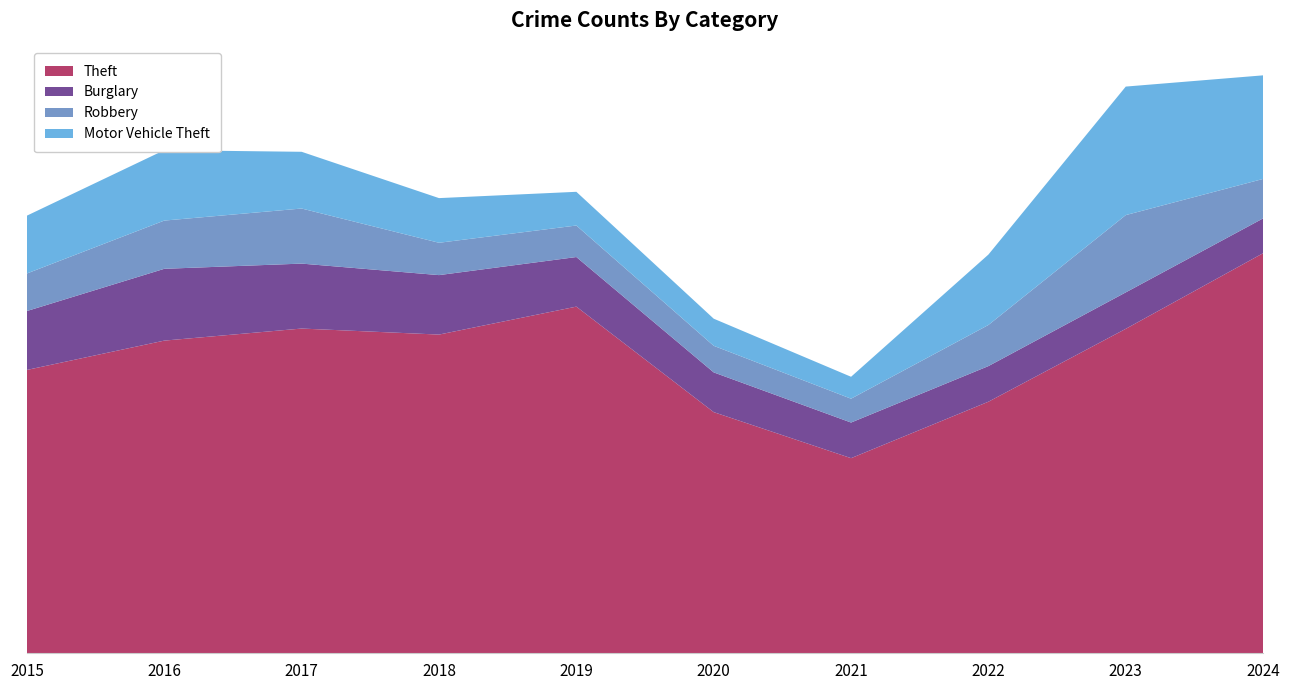

Reading right to left, transcribe all the data shown in this chart.

Theft: 1460	1184	918	712	880	1265	1163	1185	1141	1034
Burglary: 127	133	130	130	145	181	217	237	262	215
Robbery: 144	282	150	87	97	115	118	201	176	137
Motor Vehicle Theft: 378	469	257	80	99	123	163	207	257	211